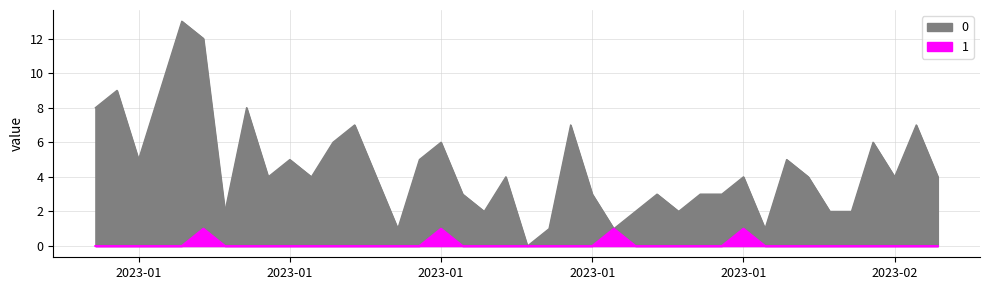

The value of 1 at 2023-01-29 is 0. True or false?

True